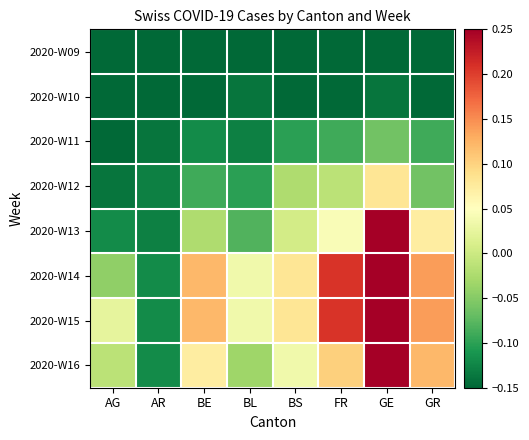

Rank the series at AG from lowest to highest value.

2020-W09, 2020-W10, 2020-W11, 2020-W12, 2020-W13, 2020-W14, 2020-W16, 2020-W15